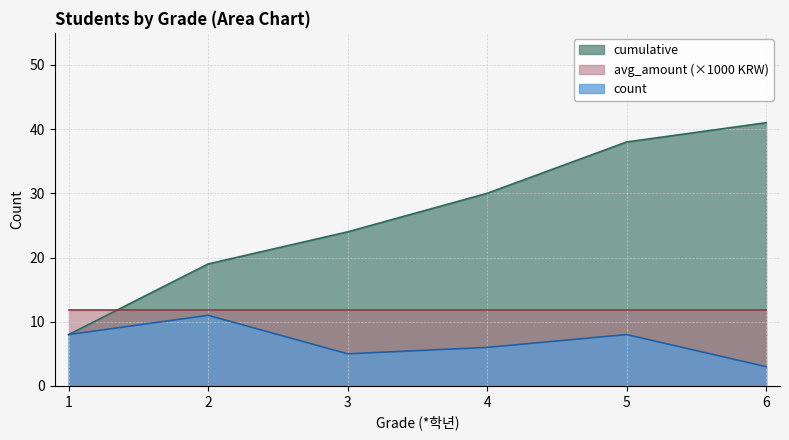

List the labels in order of count value, largest first.

2, 1, 5, 4, 3, 6